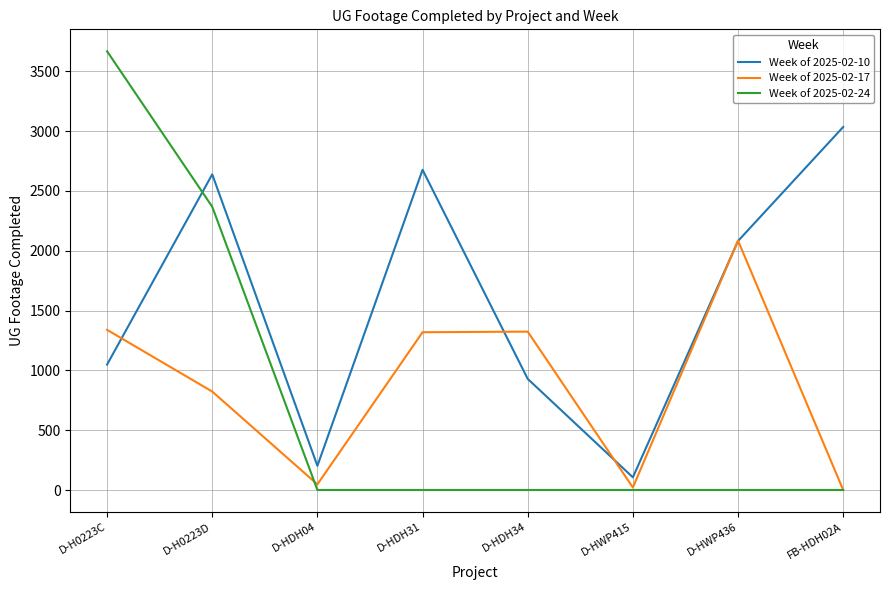

The Week of 2025-02-24 series shows 0 at D-HWP415. True or false?

True